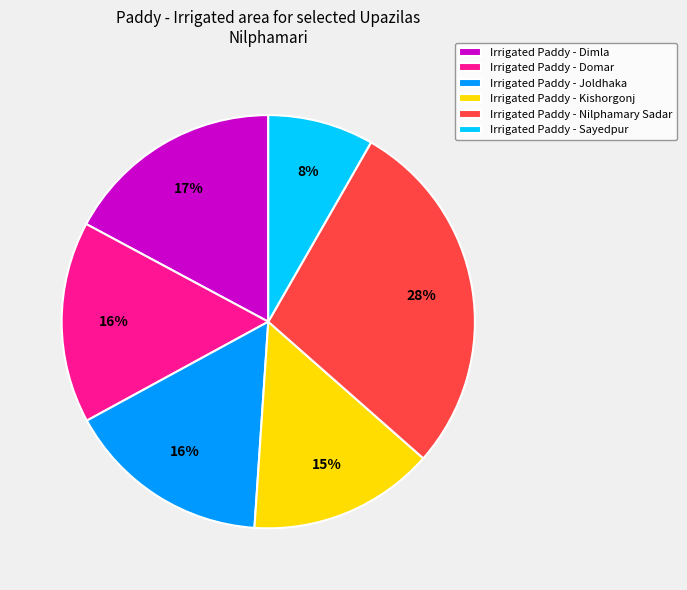

Count the number of slices in the pie.

6